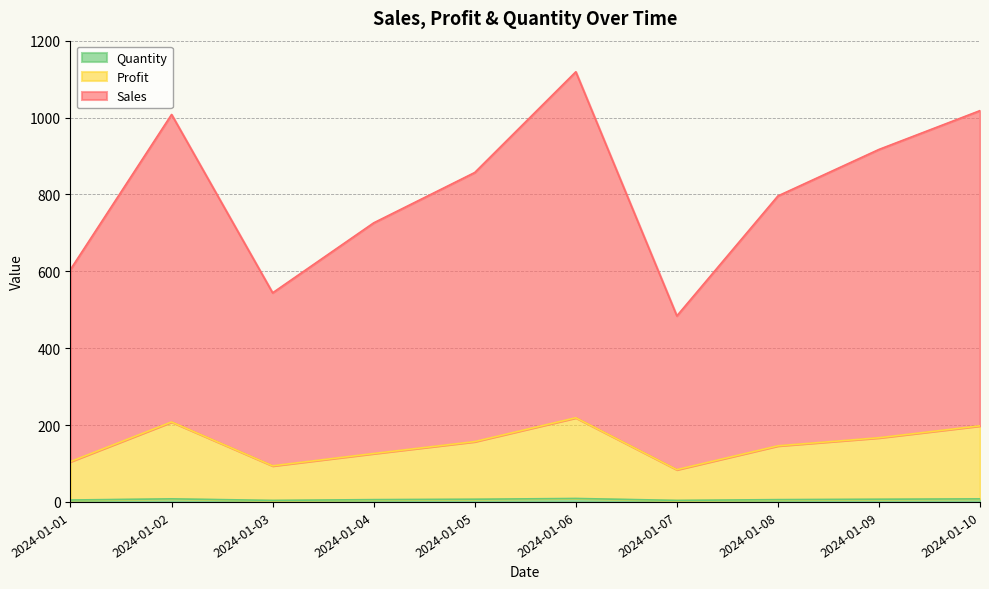

At which category is the sum across all series the highest?

2024-01-06